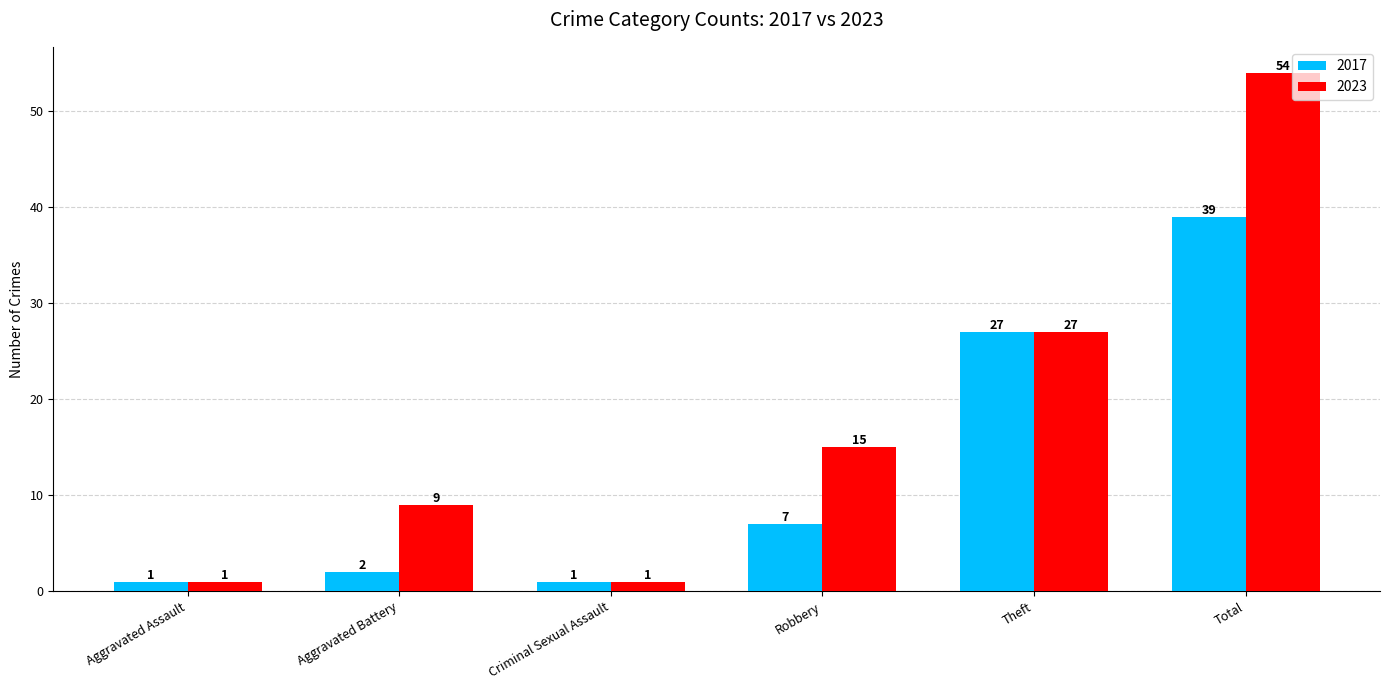

How many bars are there in total?

12